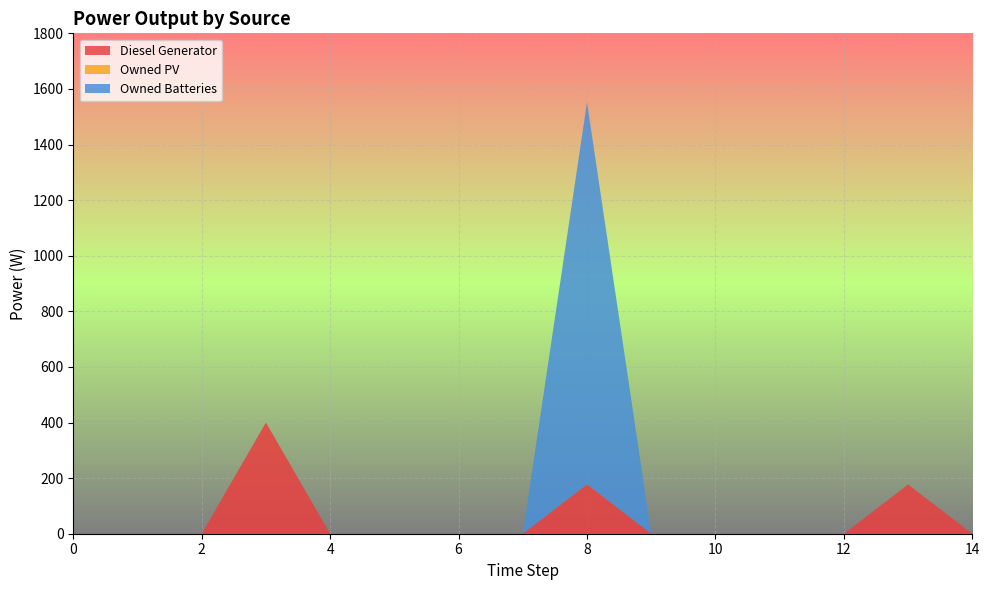

Reading left to right, list all the values displayed in this chart.

Diesel Generator: 0.0	0.0	0.0	400.0	0.0	0.0	0.0	0.0	178.0	0.0	0.0	0.0	0.0	177.0	0.0
Owned PV: 0.0	0.0	0.0	0.0	0.0	0.0	0.0	0.0	0.0	0.0	0.0	0.0	0.0	0.0	0.0
Owned Batteries: 0.0	0.0	0.0	0.0	0.0	0.0	0.0	0.0	1374.0	0.0	0.0	0.0	0.0	0.0	0.0